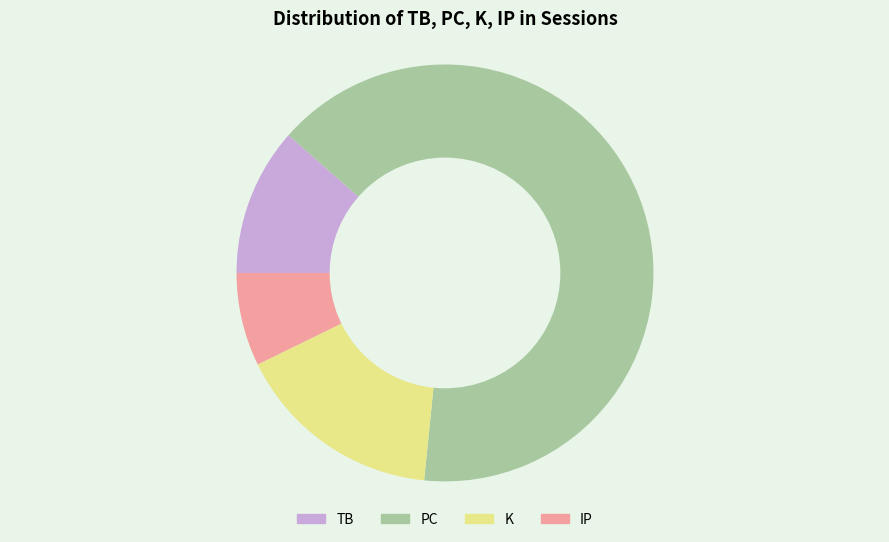

Rank the categories by value from lowest to highest.

IP, TB, K, PC